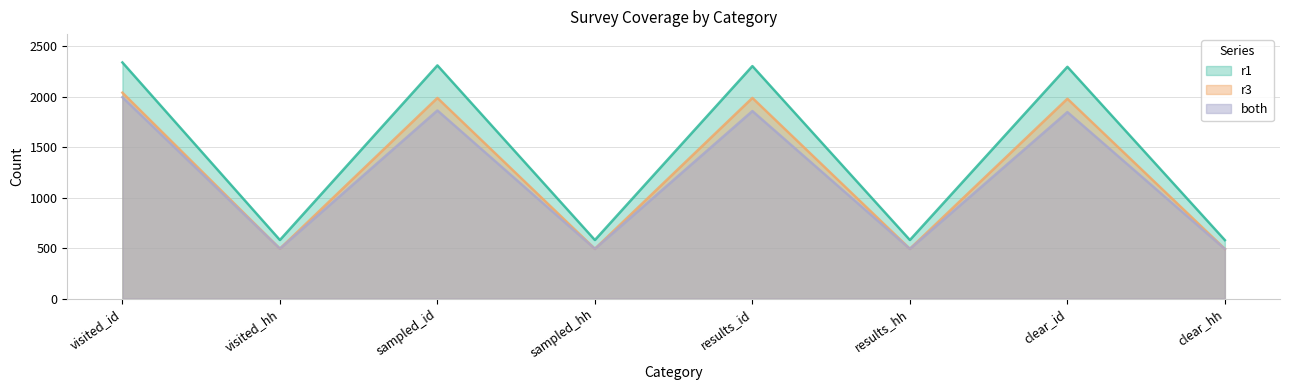

At which category does r1 reach its first local valley?

visited_hh